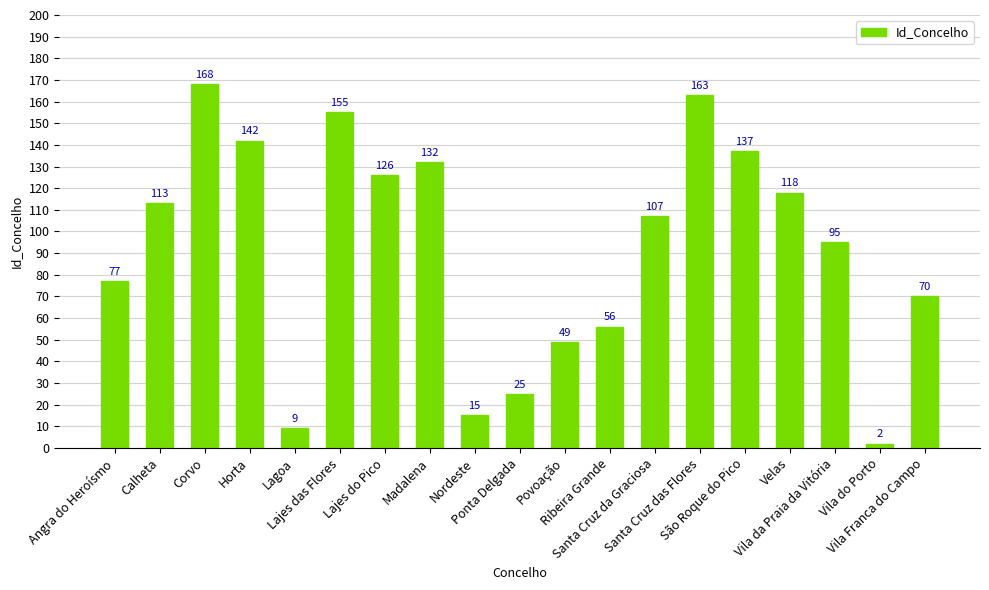

True or false: the data shows 132 at Madalena.

True